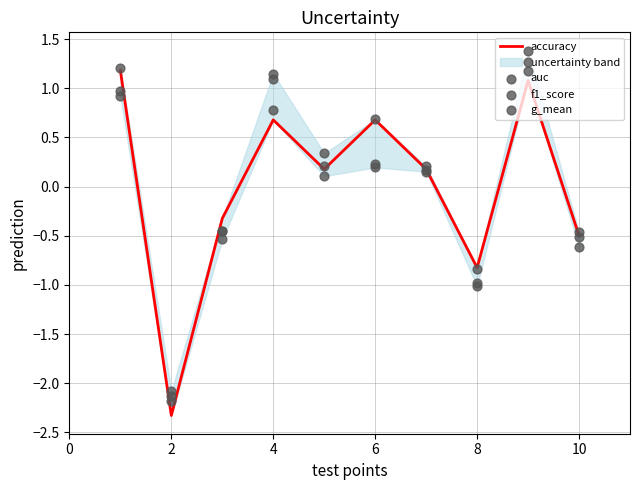

Which series contains the lowest Y value?

accuracy